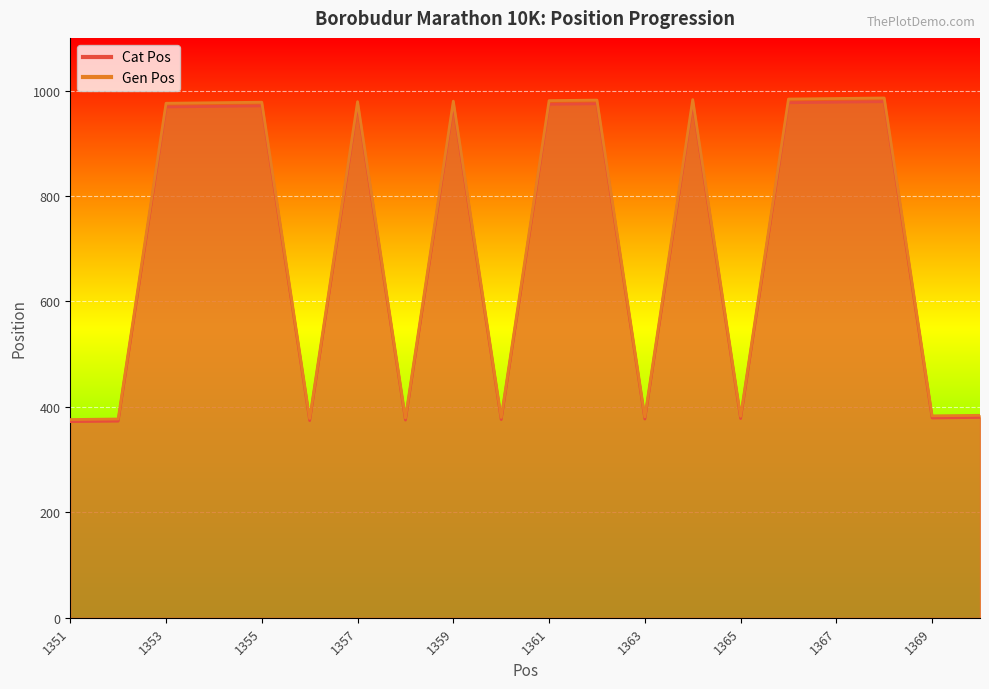

What are all the series names shown in the legend?

Cat Pos, Gen Pos